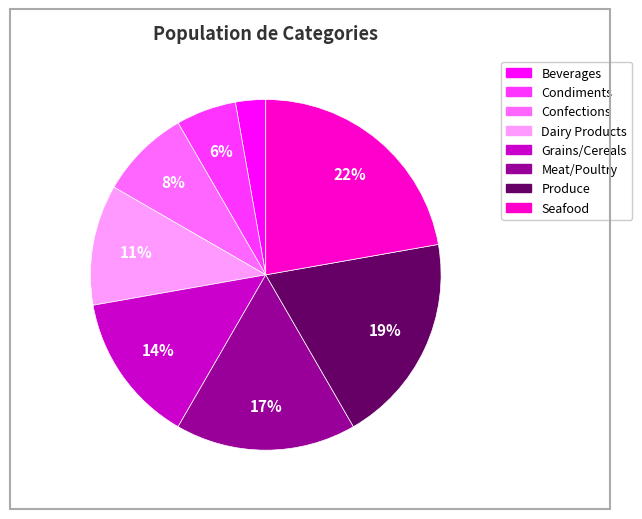

To the nearest percent, what percentage of the pie is Beverages?

3%